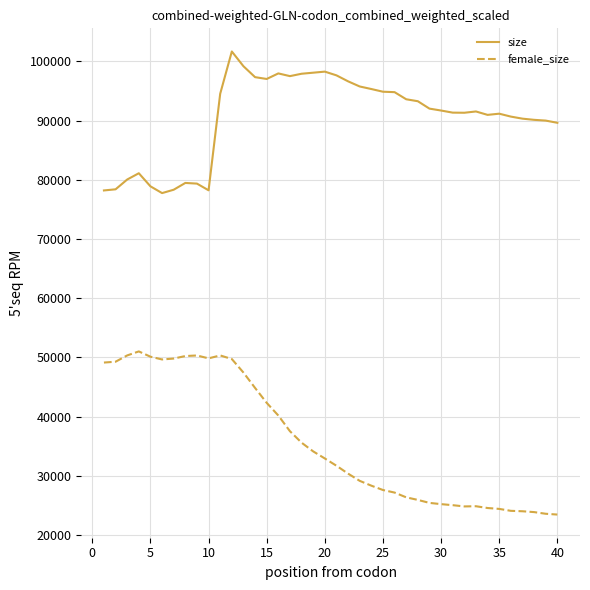

What are all the series names shown in the legend?

size, female_size